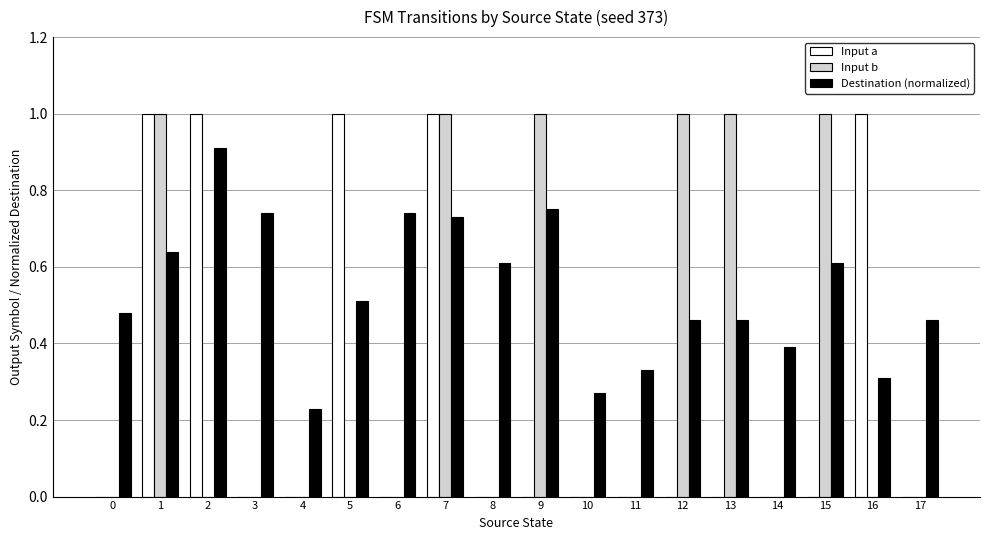

At which category is the sum across all series the highest?

7